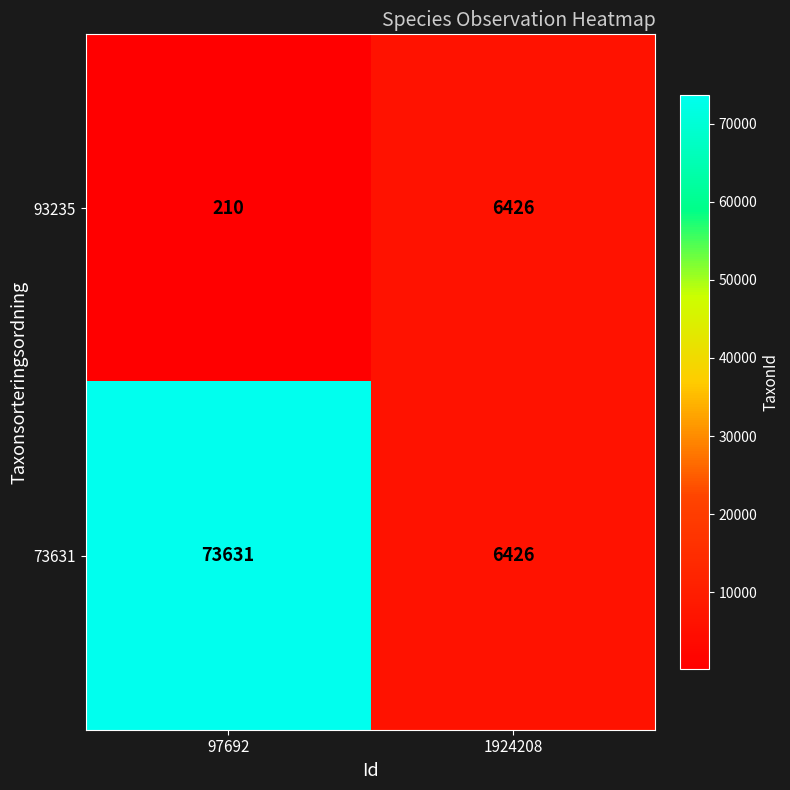

Which label corresponds to the largest value in the chart?

97692